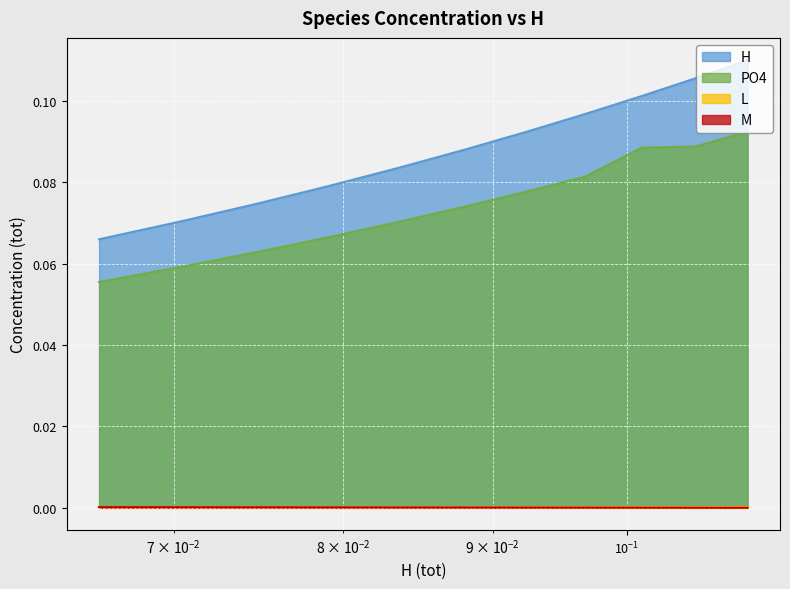

At which label is PO4 closest to 0?

0.066